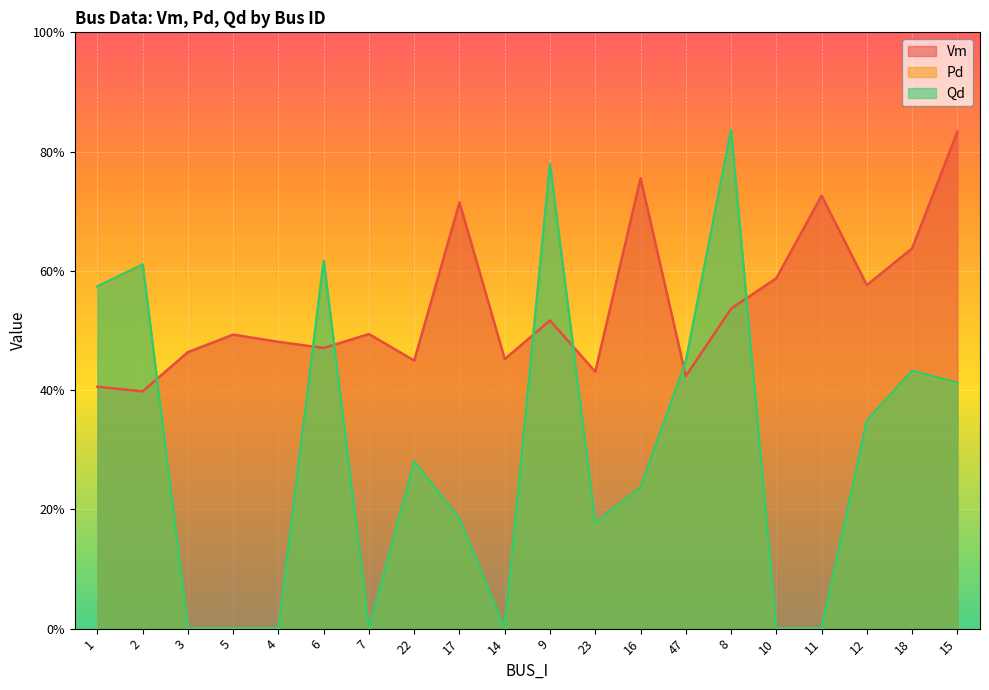

What are all the series names shown in the legend?

Vm, Pd, Qd